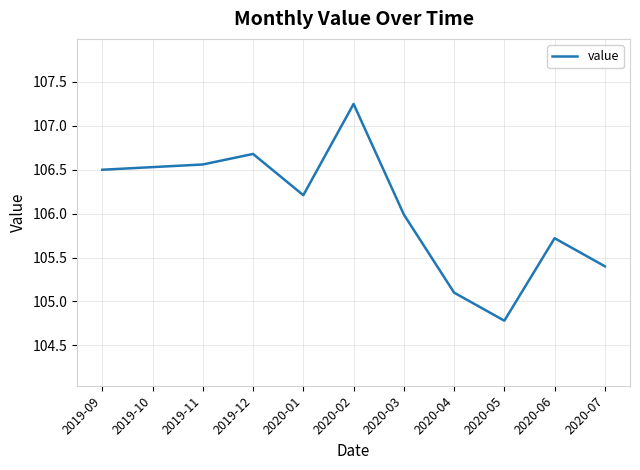

How many categories are shown in the chart?

11